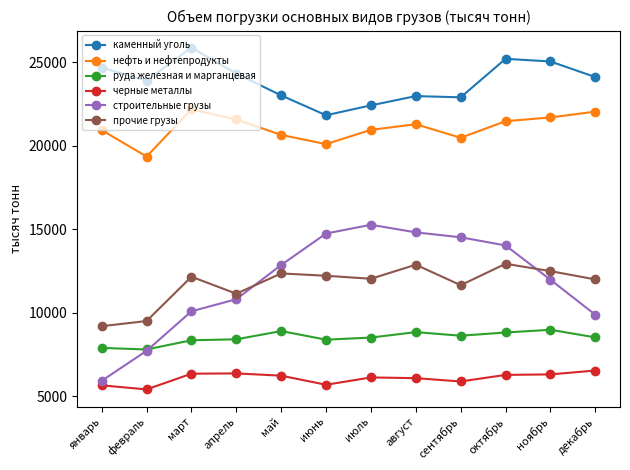

What is the label of the 11th point from the right?

февраль